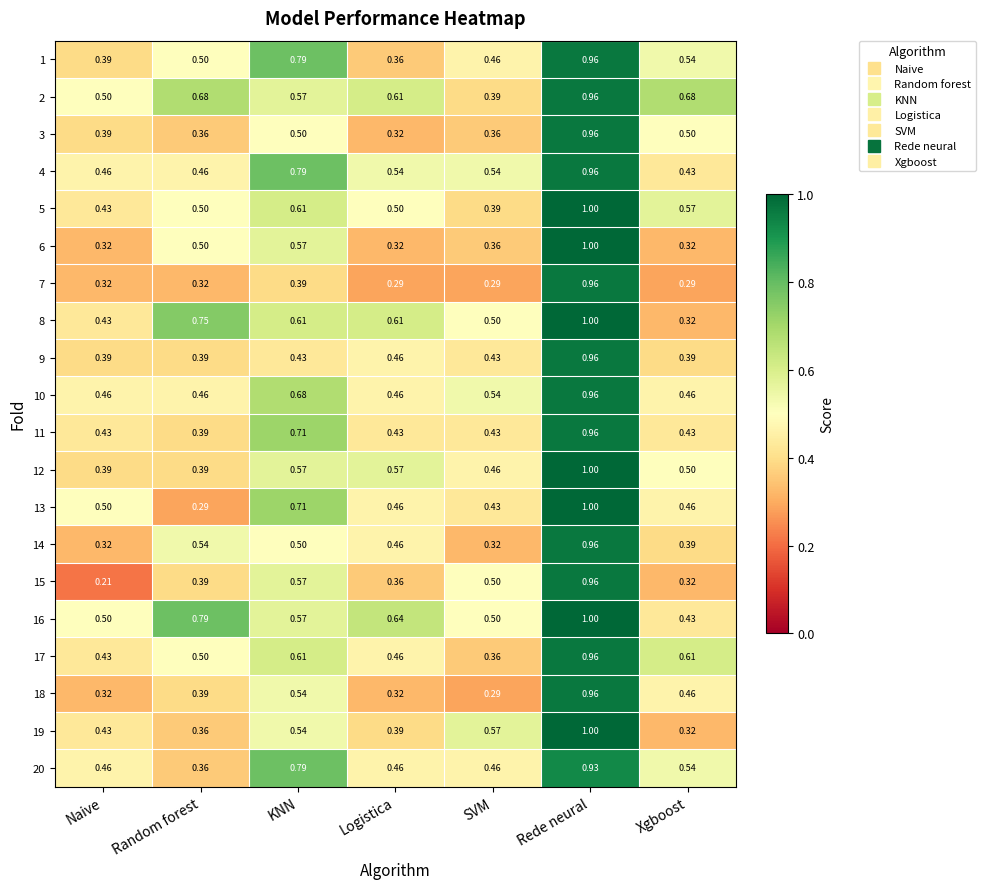

Rank the categories by 1 value from lowest to highest.

Logistica, Naive, SVM, Random forest, Xgboost, KNN, Rede neural